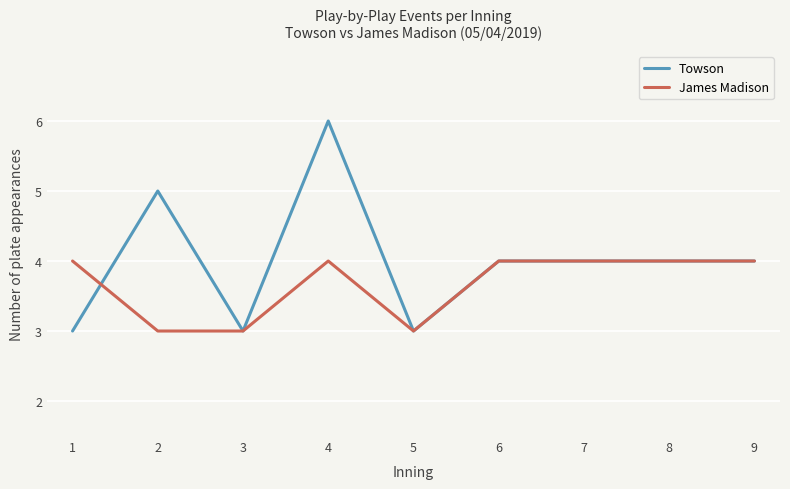

What is the sum of all James Madison values?

33